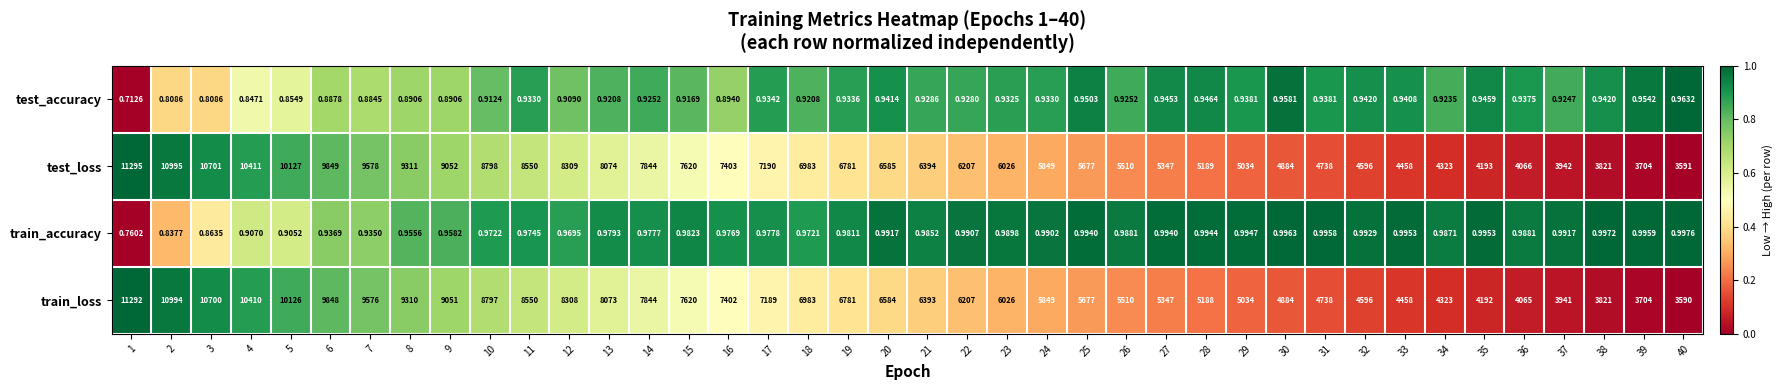

Is the value of test_loss at 38 greater than the value of test_accuracy at 37?

Yes